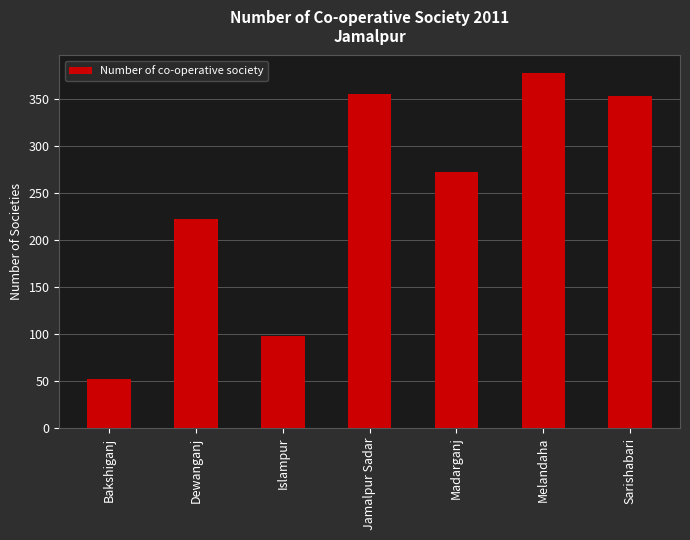

True or false: the data shows 355 at Jamalpur Sadar.

True